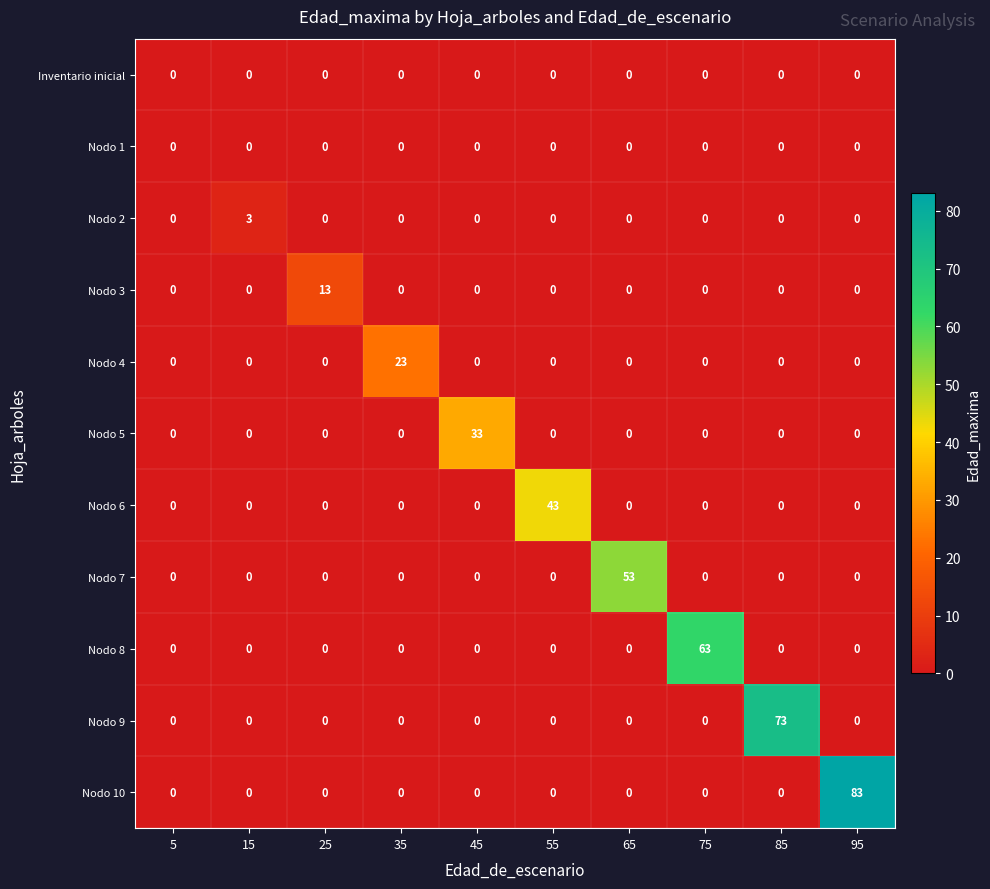

Count the number of categories in the chart.

10